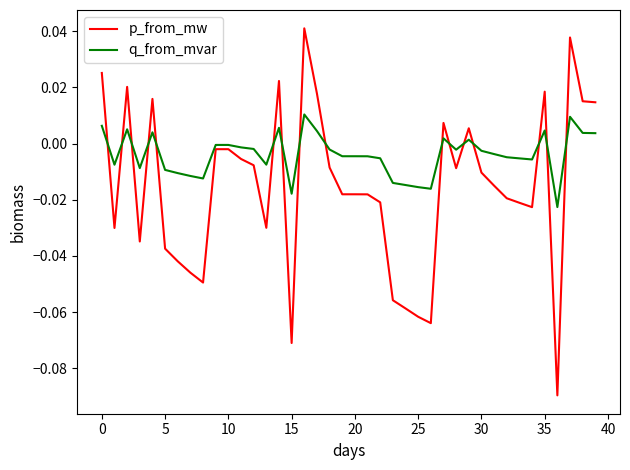

List the series in order of their overall mean, lowest first.

p_from_mw, q_from_mvar